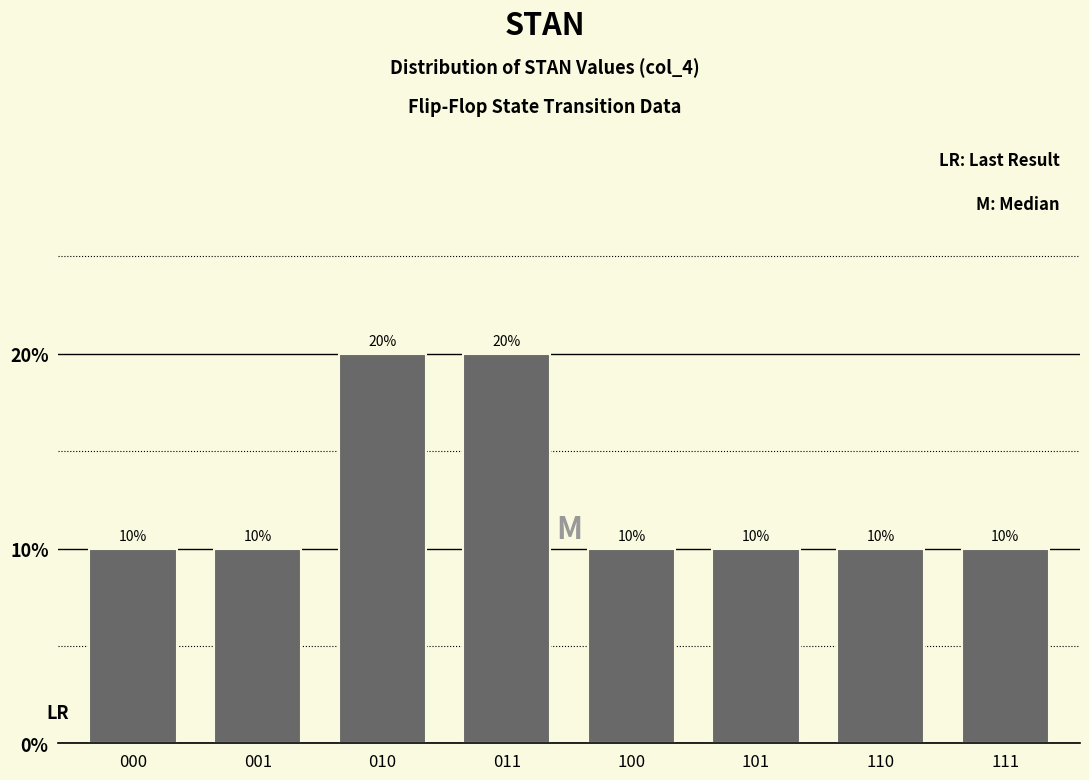

Reading left to right, list all the values displayed in this chart.

000=10	001=10	010=20	011=20	100=10	101=10	110=10	111=10